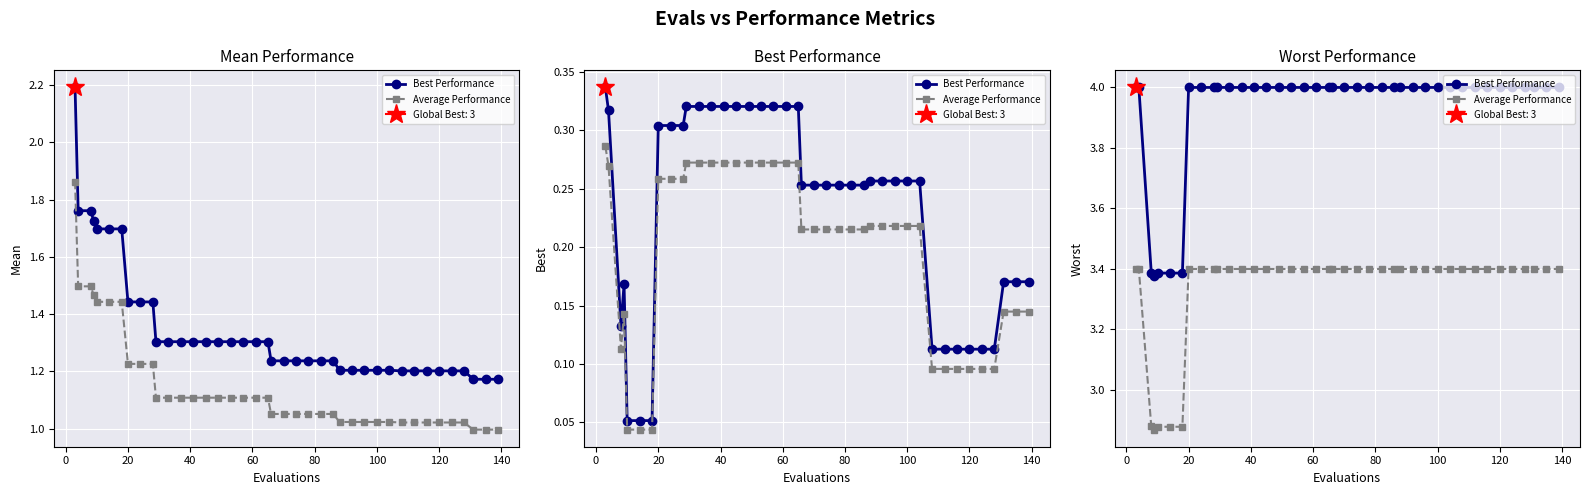

What are all the series names shown in the legend?

Best Performance, Average Performance